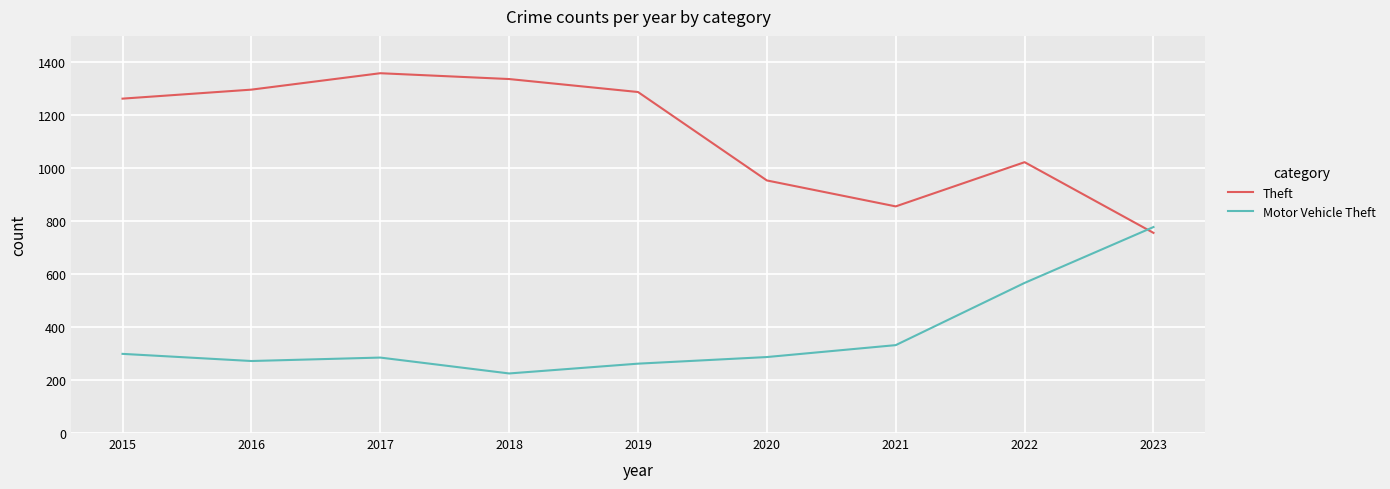

What is the total value across all series at 2018?

1562